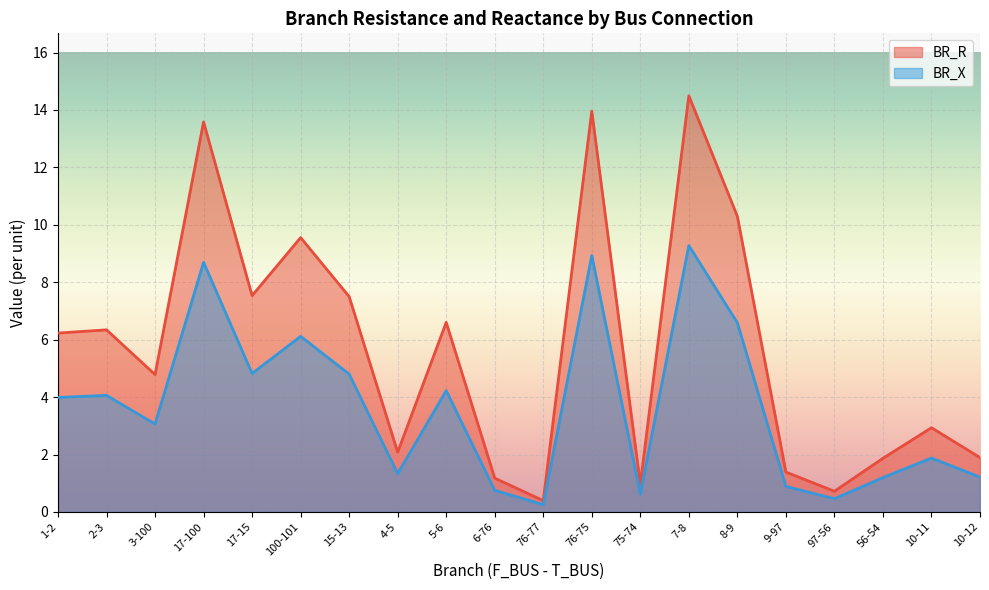

Rank the series by their average value, from lowest to highest.

BR_X, BR_R